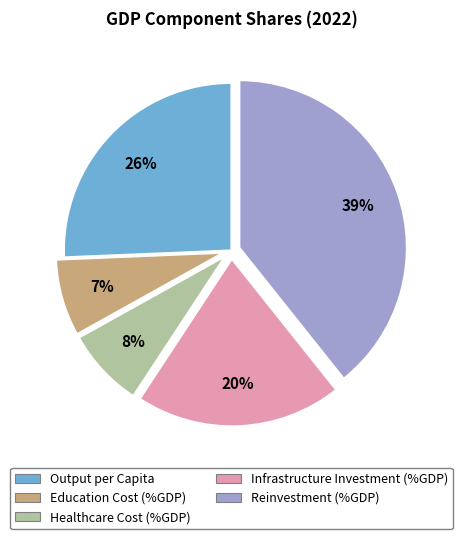

To the nearest percent, what percentage of the pie is Healthcare Cost (%GDP)?

8%